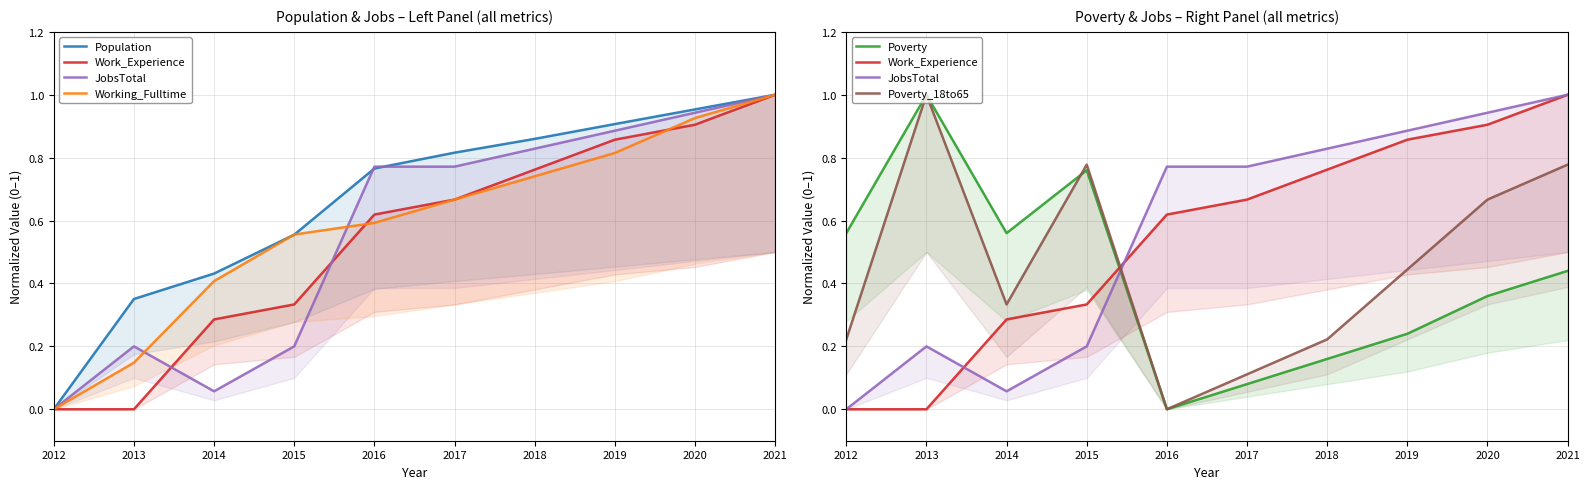

In Poverty, how many points are lower than both neighbors (excluding endpoints)?

2